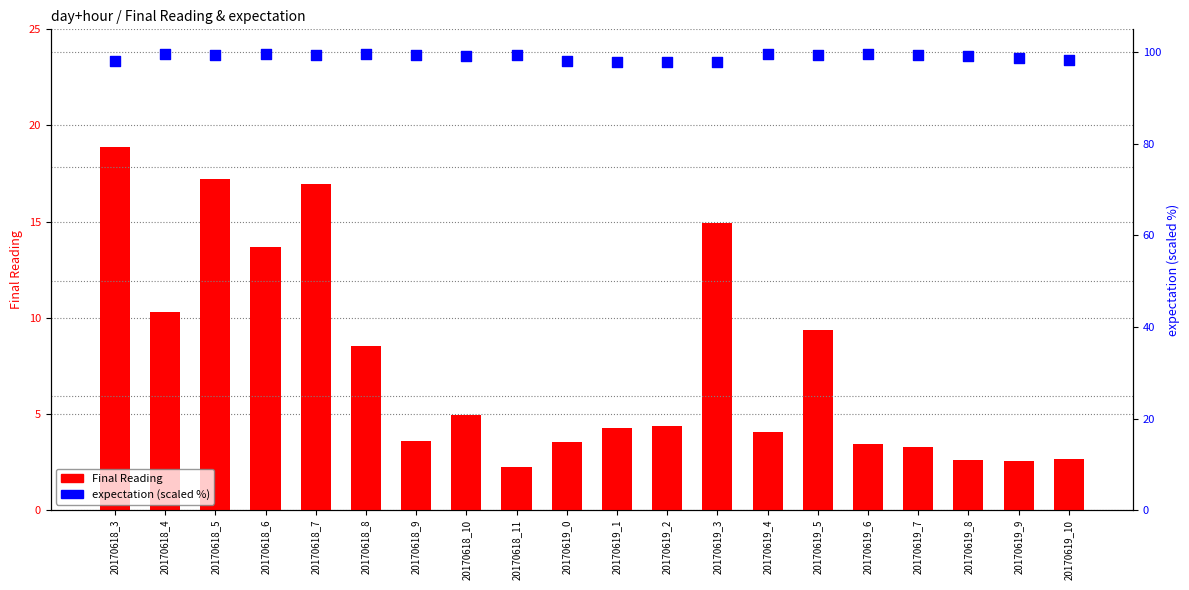

What are all the series names shown in the legend?

Final Reading, expectation (scaled %)